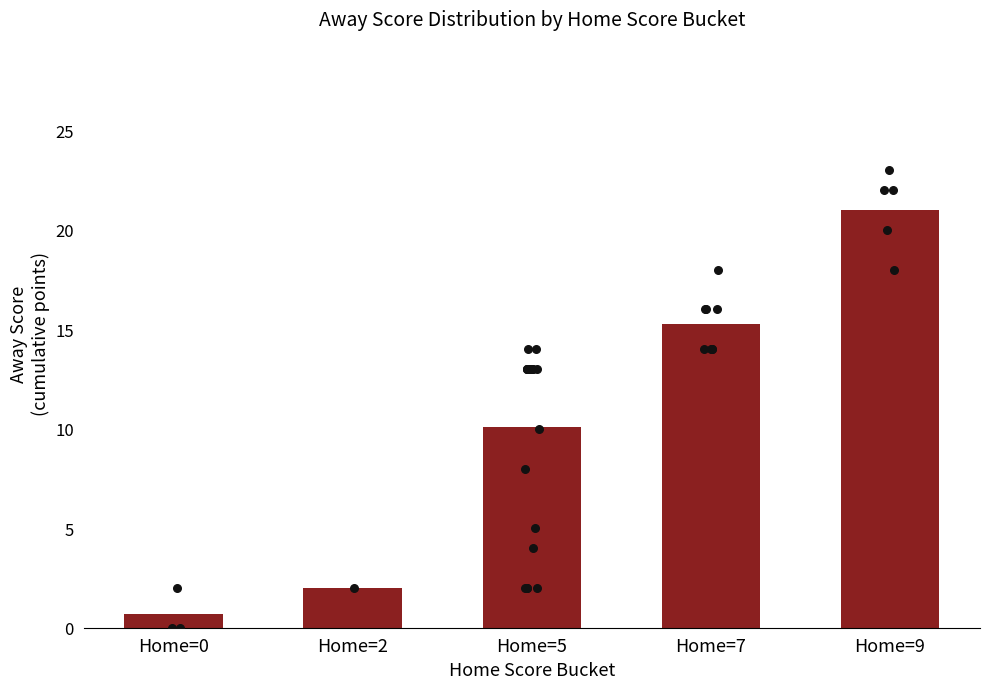

Which has a higher value, Home=7 or Home=0?

Home=7